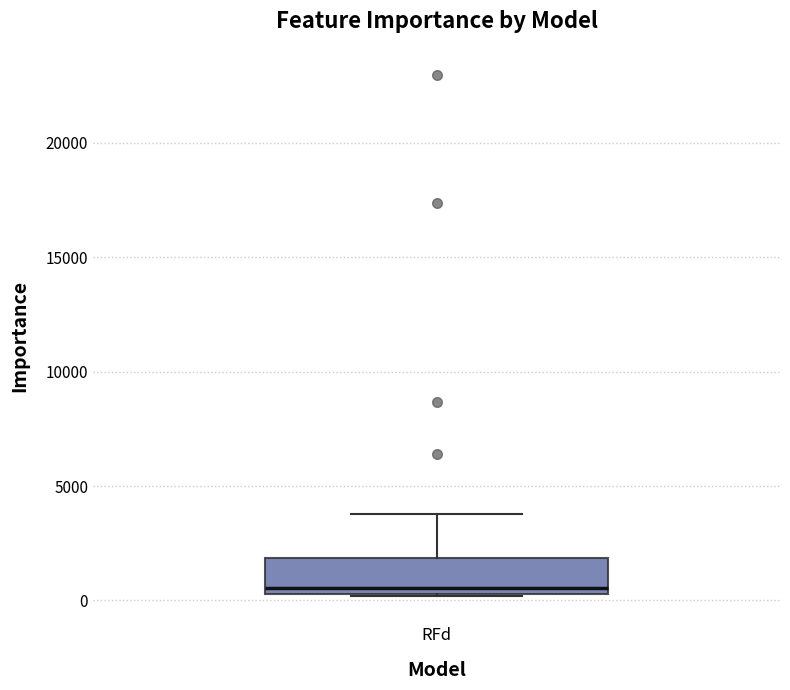

Where does the upper whisker of the box for RFd end on the y-axis? The values are not printed on the chart, so give them approximately, as read against the axis.

4000